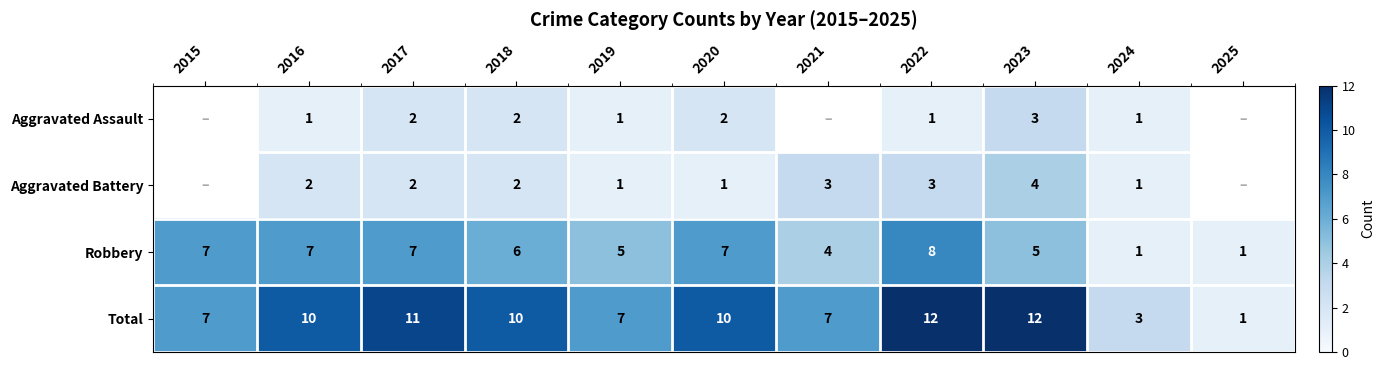

Which label corresponds to the smallest value in the chart?

2016